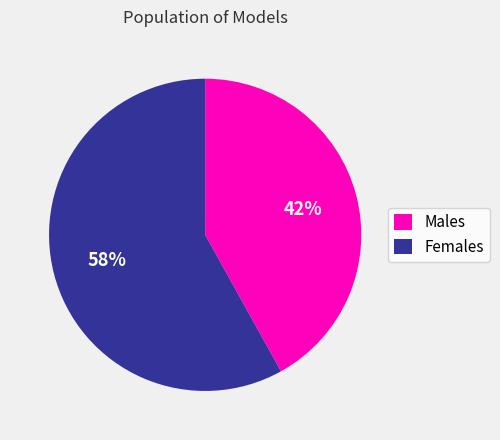

What percentage is the Females slice, to the nearest percent?

58%